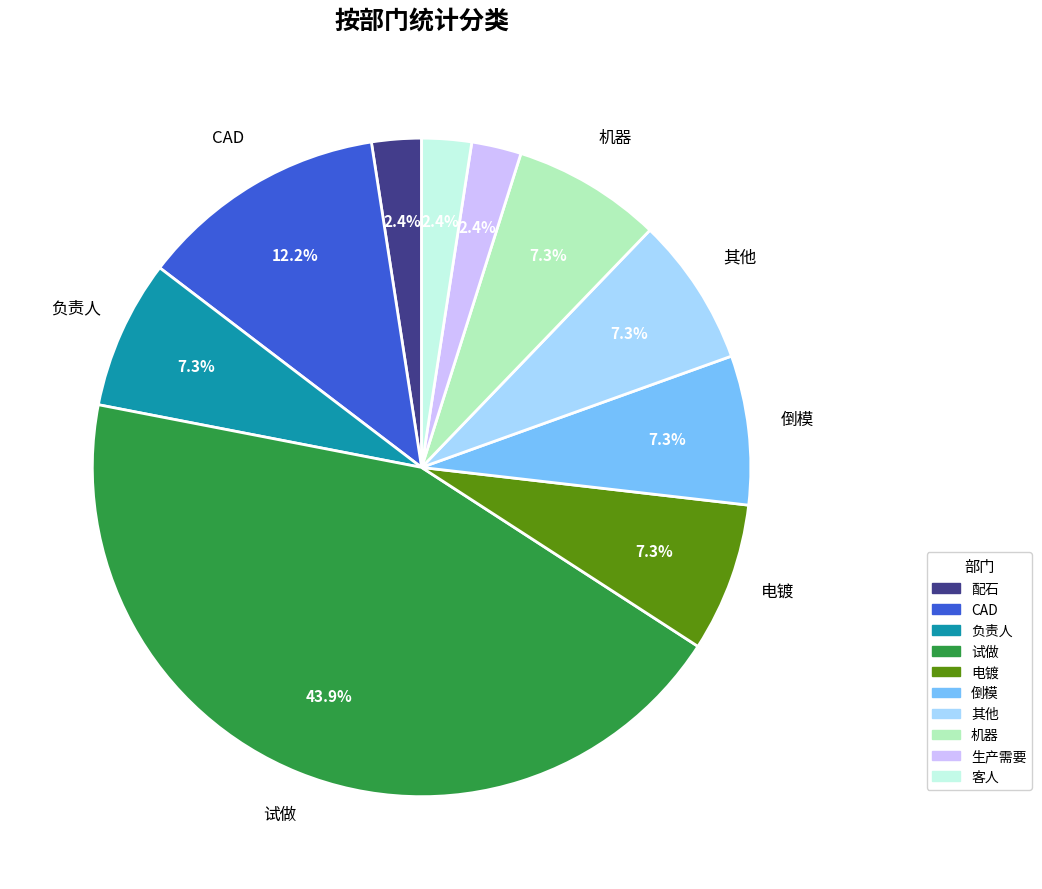

To the nearest percent, what percentage of the pie is 电镀?

7%